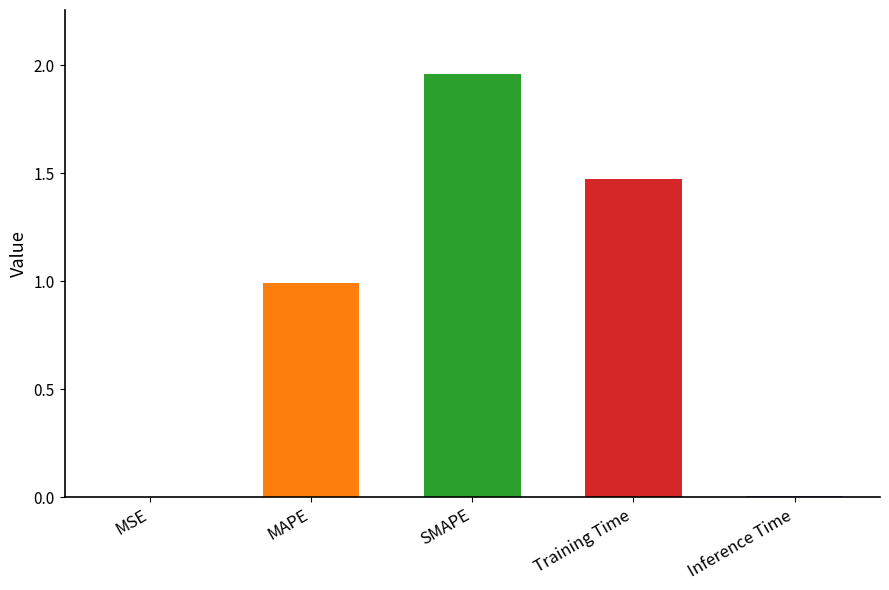

True or false: the data shows 1.5 at Training Time.

True